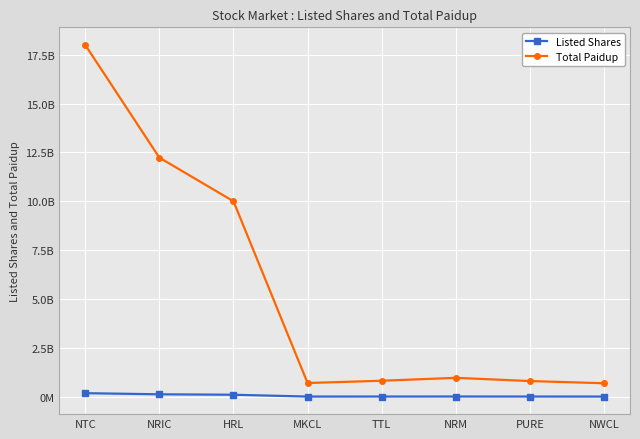

True or false: Total Paidup and Listed Shares cross at least once.

False